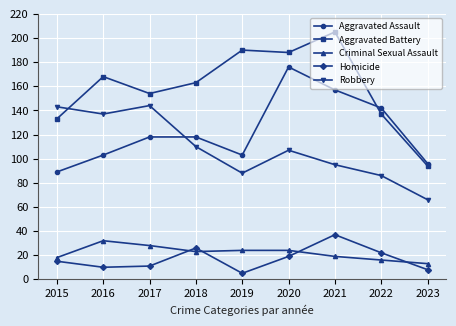

At which category does the chart reach its minimum across all series?

2019